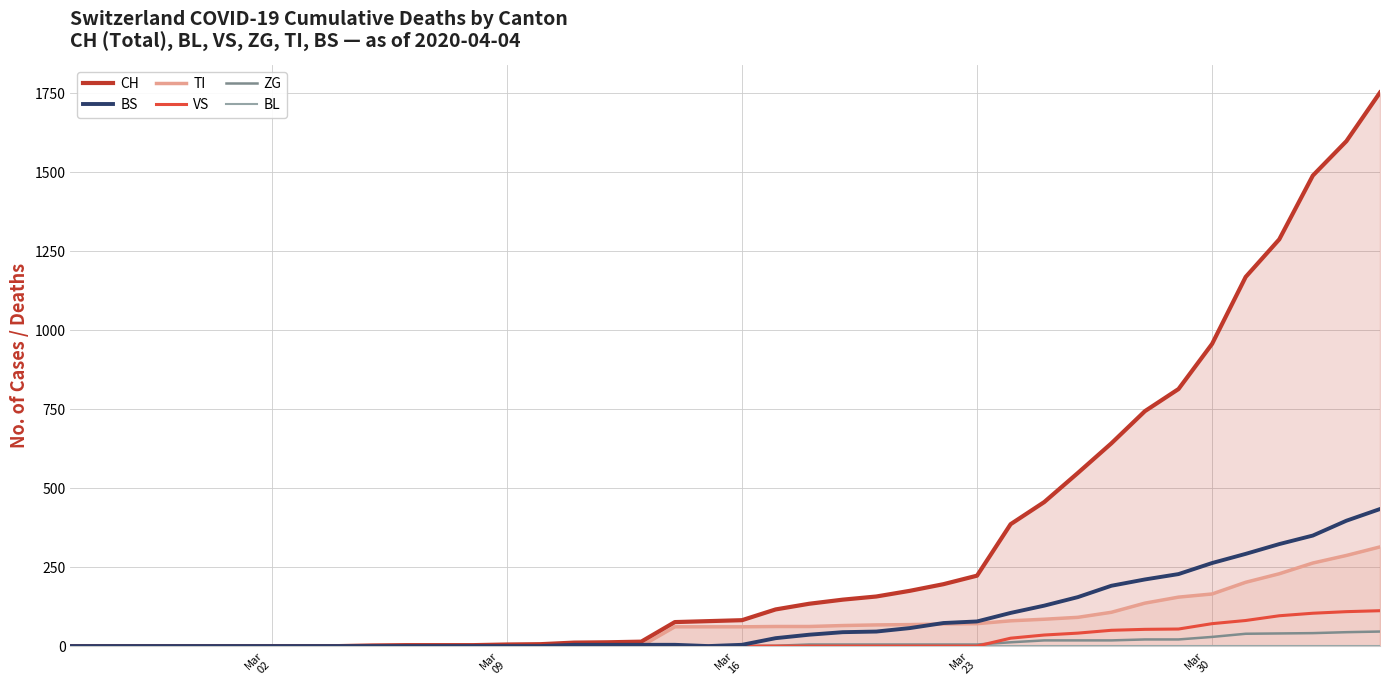

What is the maximum value for TI?

314